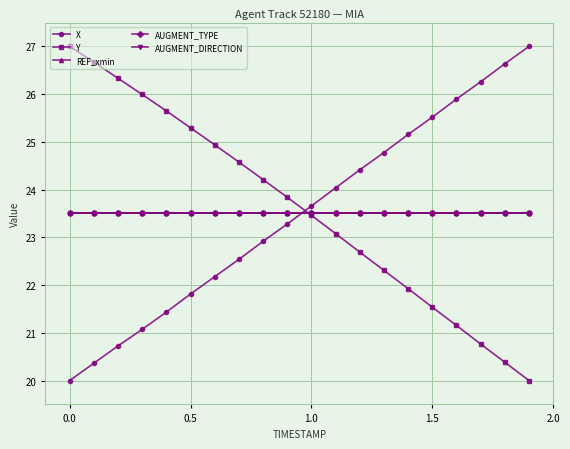

Which series has the largest total across all categories?

Y